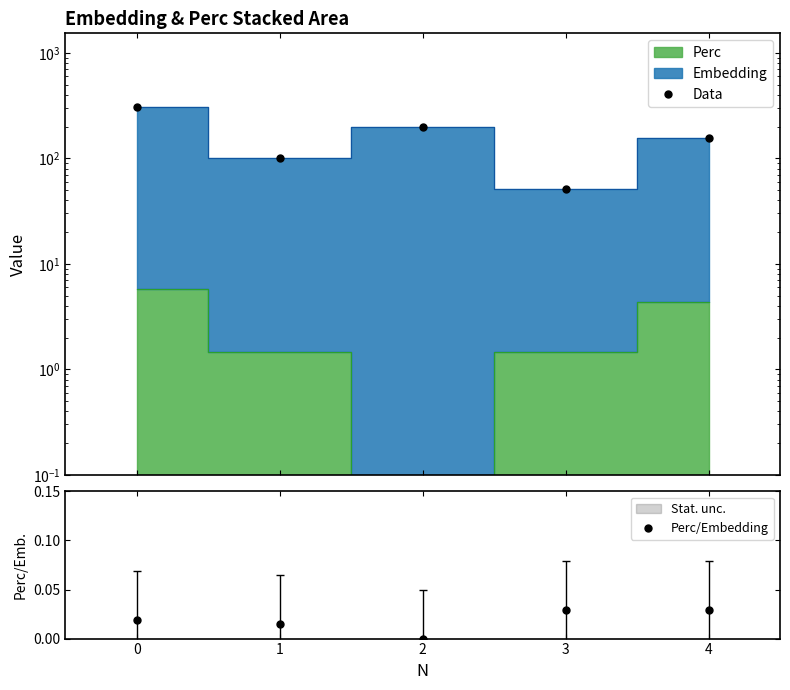

Where is the first local minimum for Perc/Embedding?

2